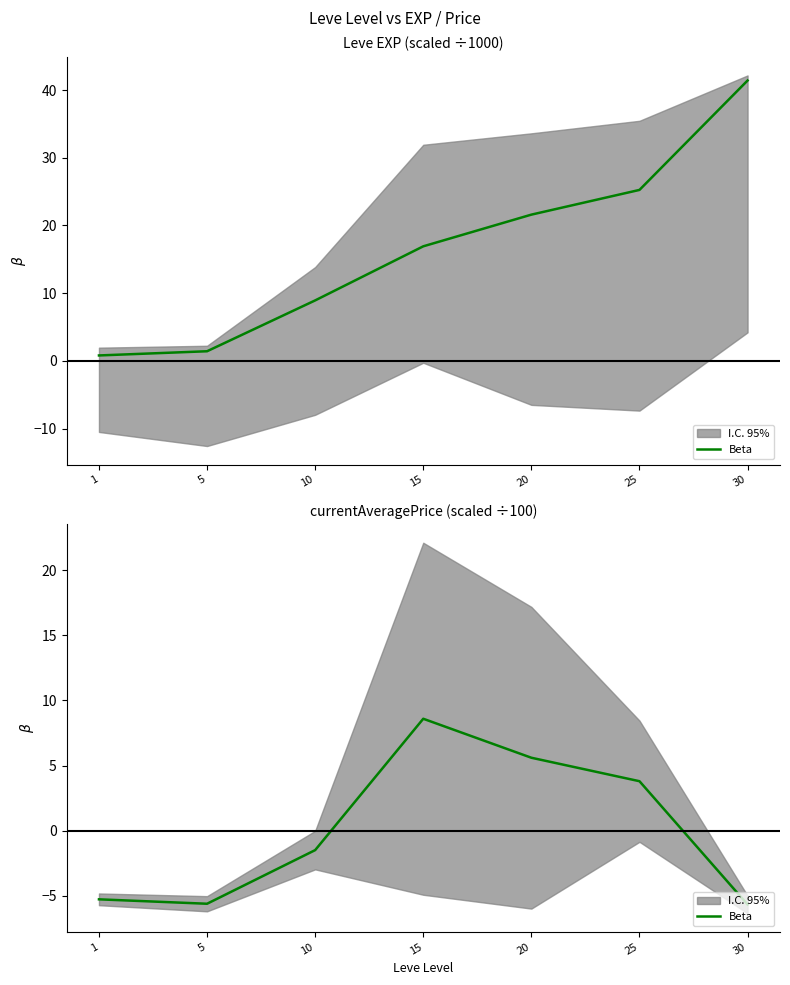

How many points are higher than both their immediate neighbors (excluding endpoints)?

1